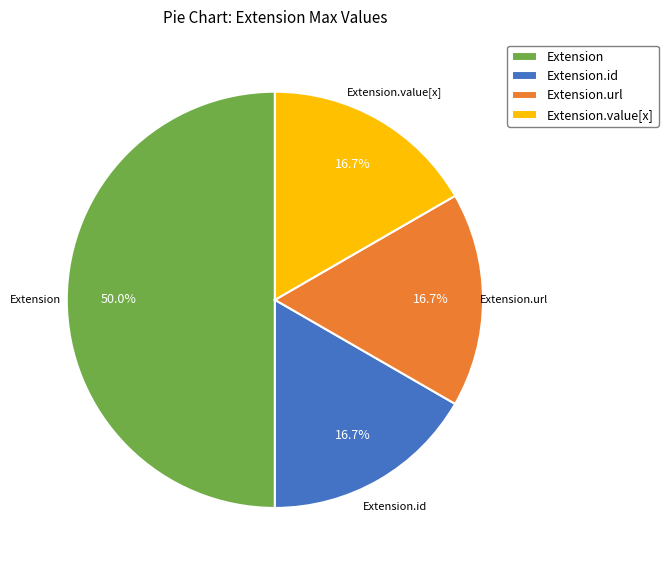

Is it true that Extension.id is 9% of the pie?

False